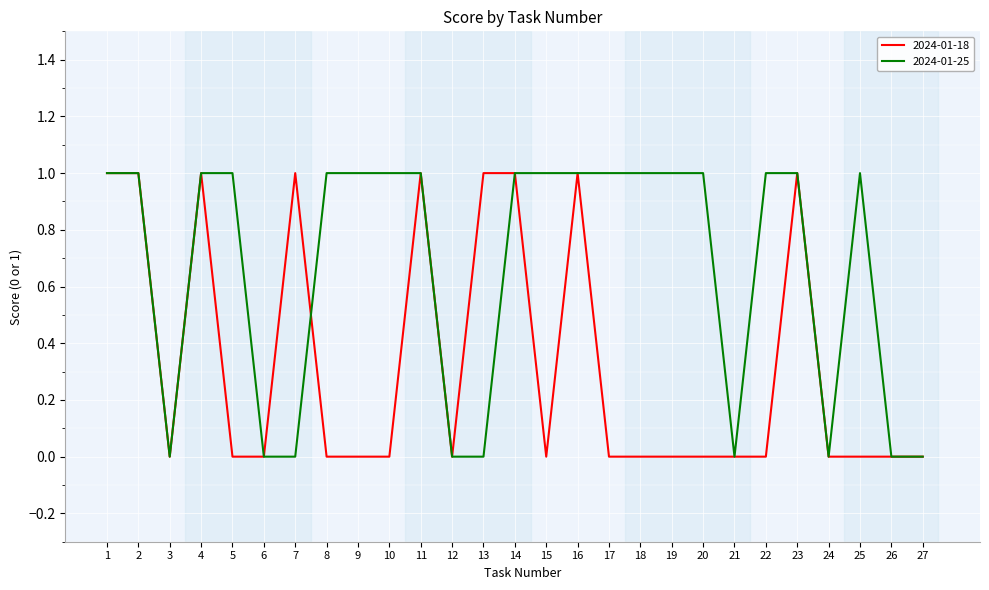

List the series in order of their overall mean, highest first.

2024-01-25, 2024-01-18